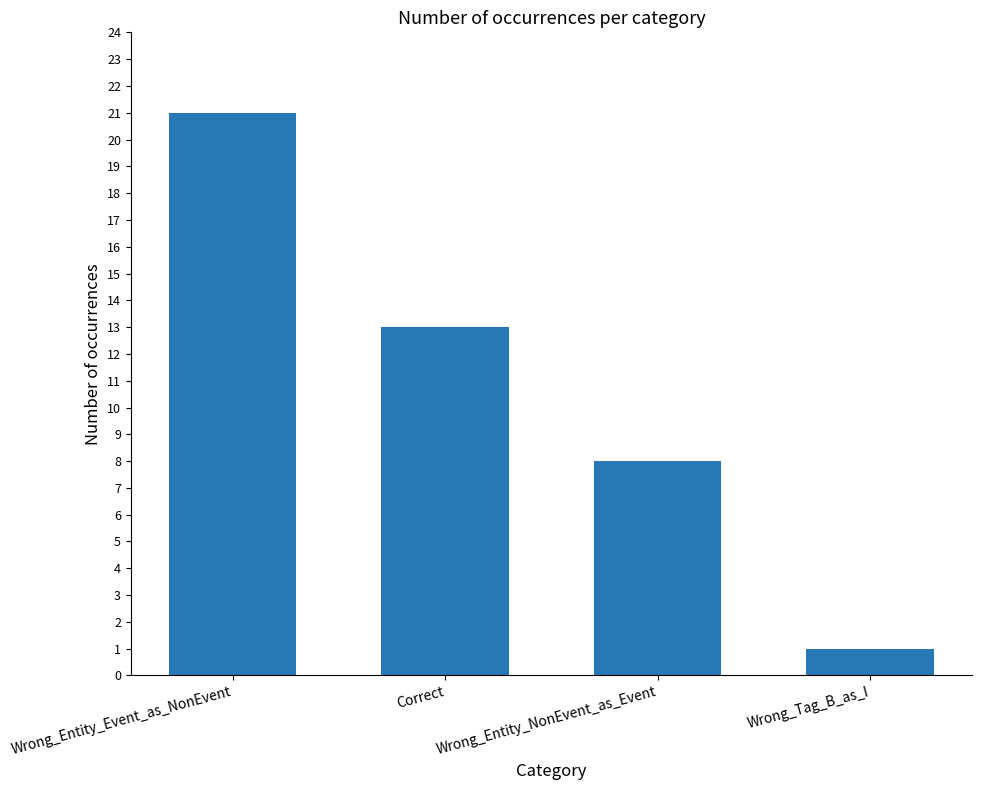

What is the value of the 3rd bar from the left?

8